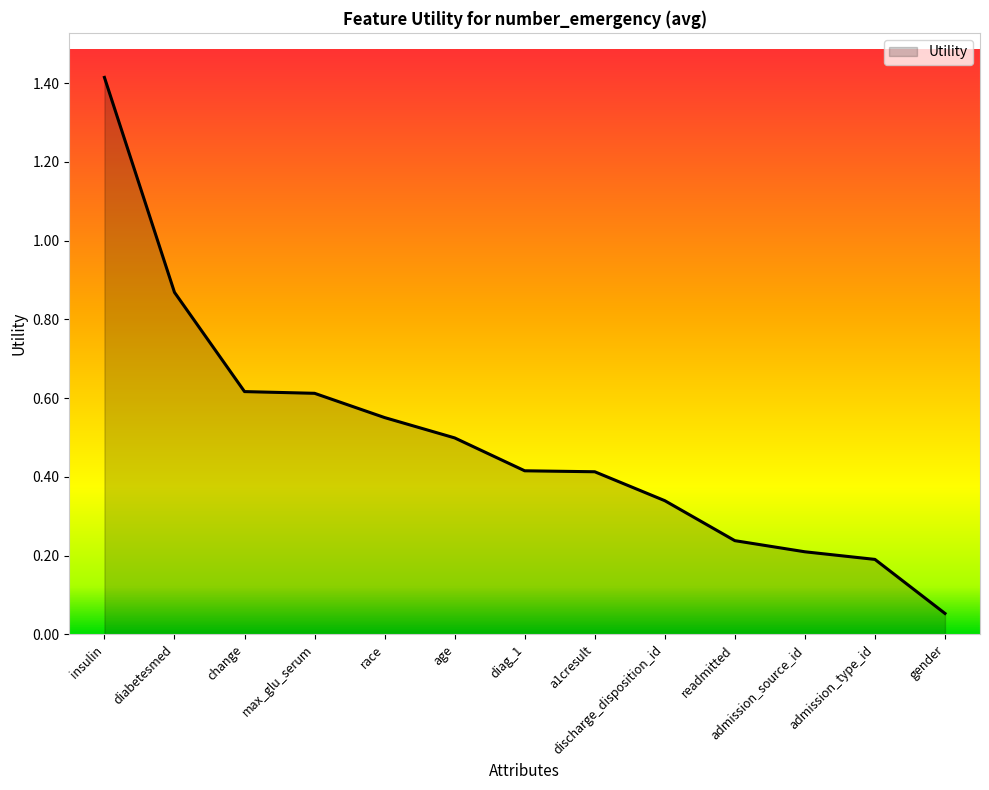

True or false: the data shows 0.6 at diag_1.

False